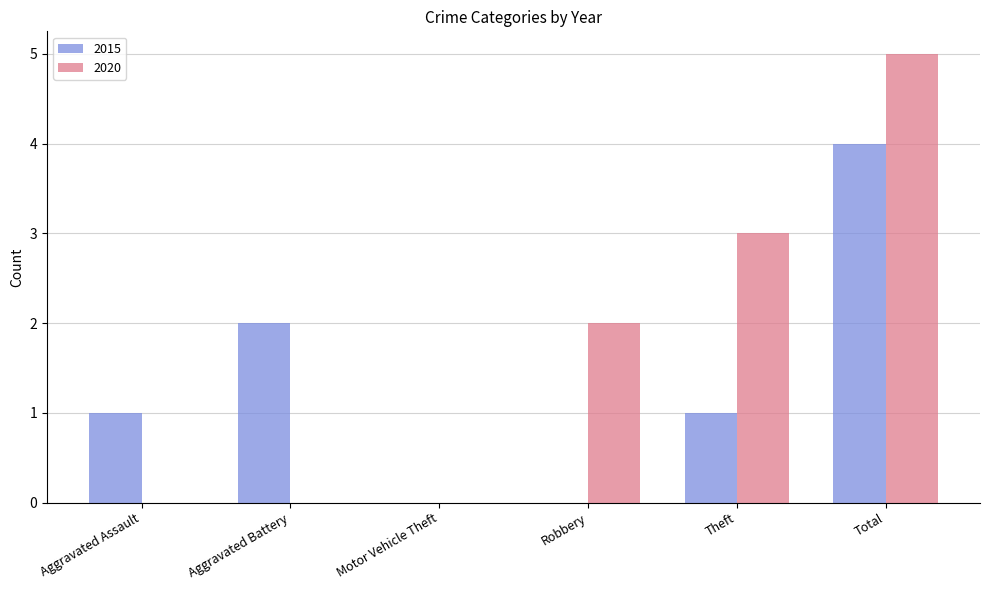

Which series changed the most between Aggravated Assault and Theft?

2020